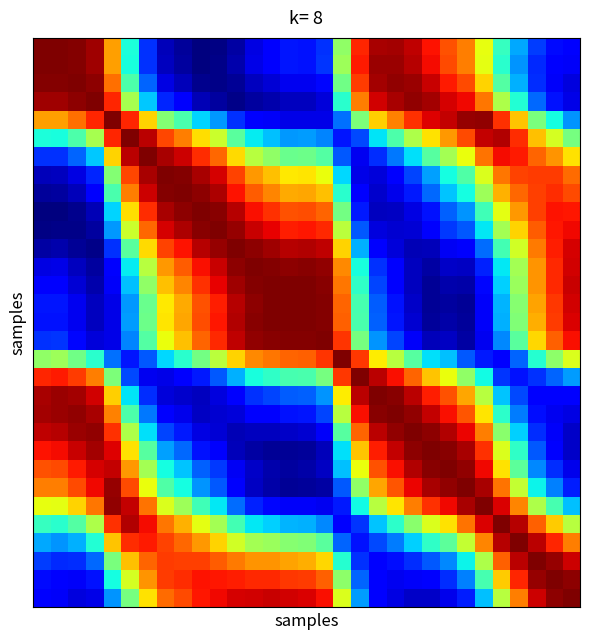

At which category is the sum across all series the highest?

5